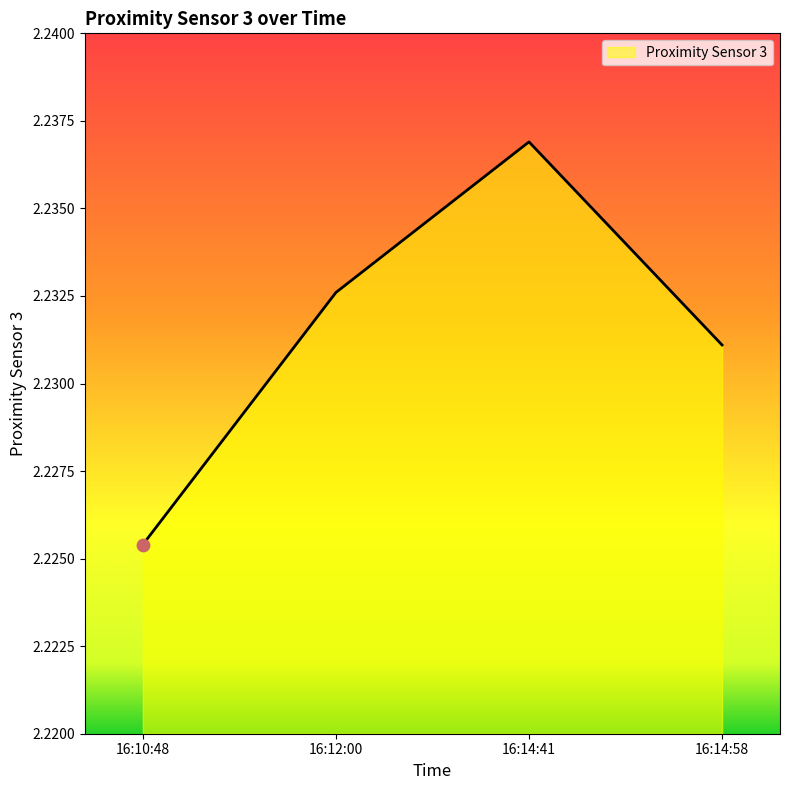

Approximately how many times larger is the value at 16:14:58 compared to 16:10:48?

1.0